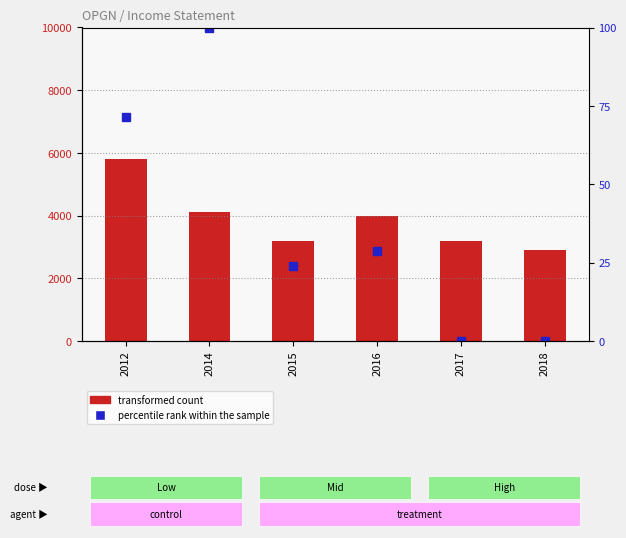

What is the total value across all series at 2015?

3223.8